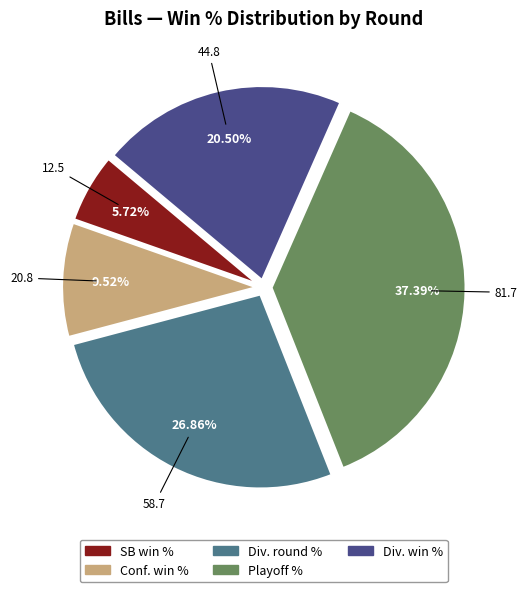

Is there any slice that represents more than half of the pie?

No